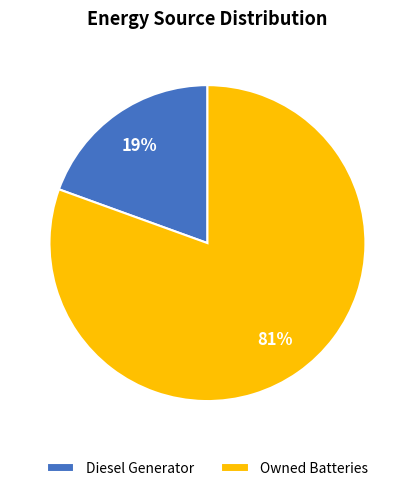

Is it true that Owned Batteries is 5% of the pie?

False